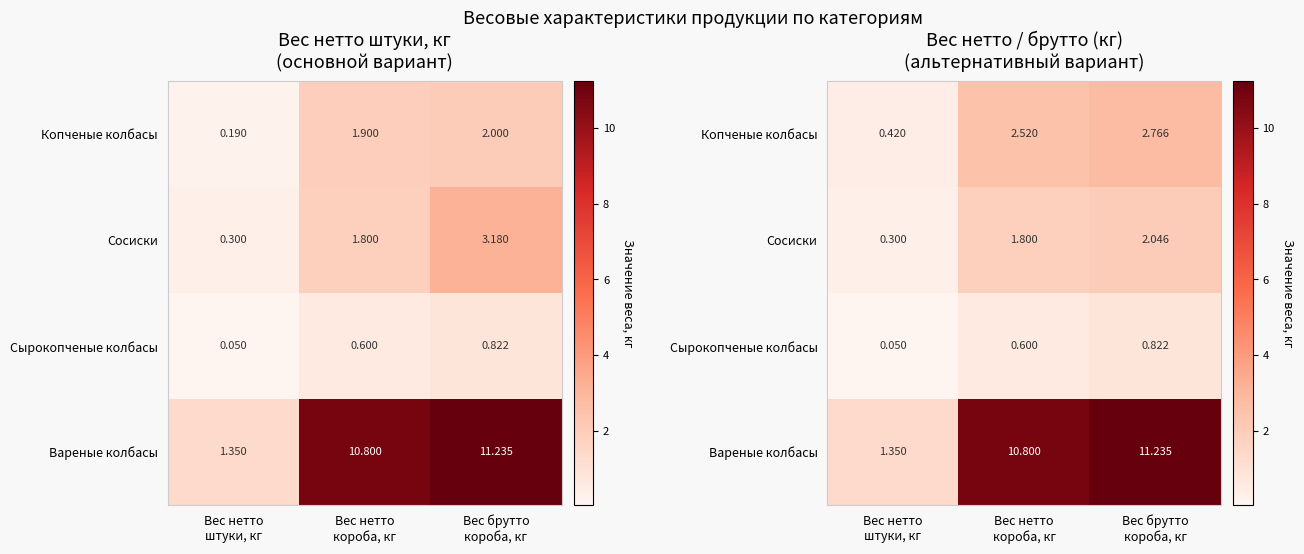

Where does the Копченые колбасы series first go above 2?

Вес нетто короба, кг